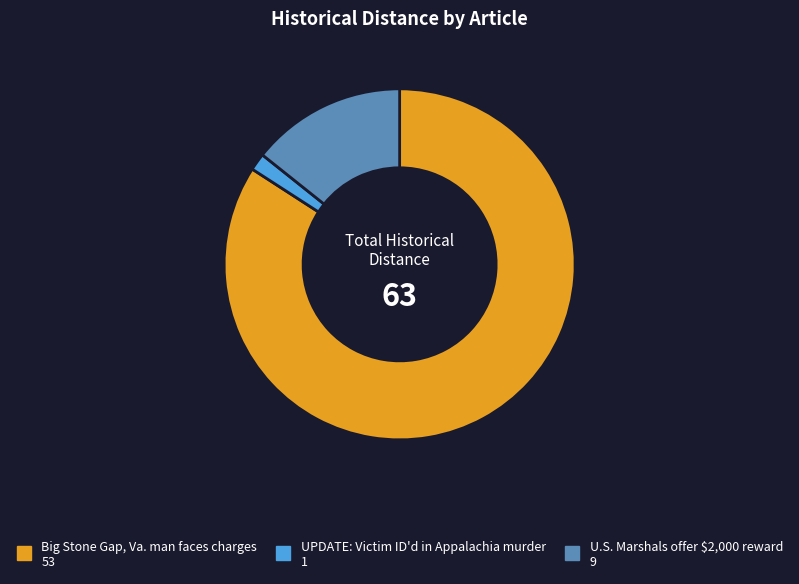

Which has a higher value, UPDATE: Victim ID'd in Appalachia murder or U.S. Marshals offer $2,000 reward?

U.S. Marshals offer $2,000 reward